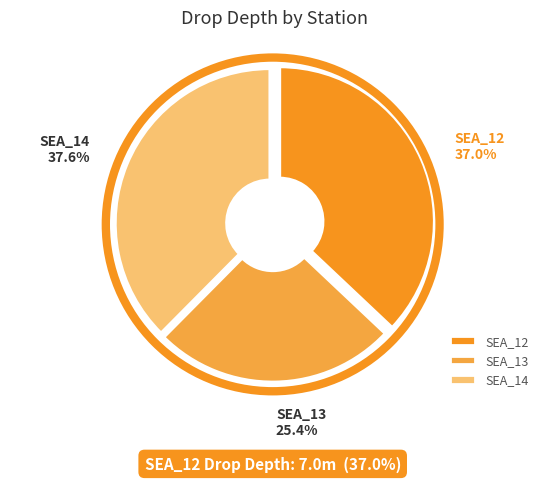

Combined, what portion of the pie is SEA_13 and SEA_12?

62.4%